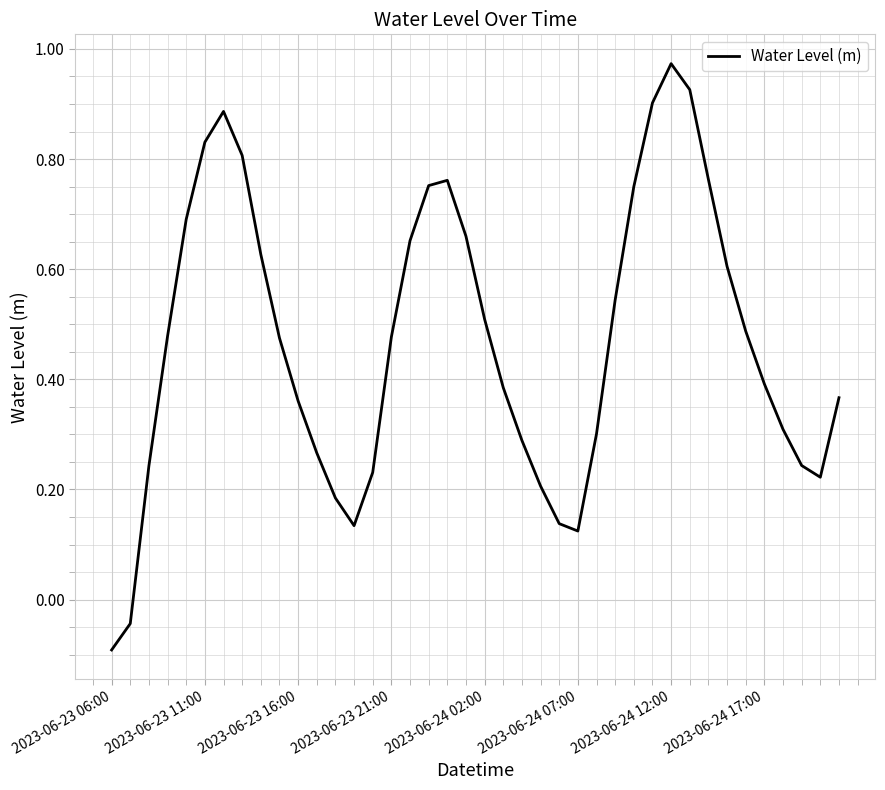

What is the difference between the maximum and minimum values?

1.1